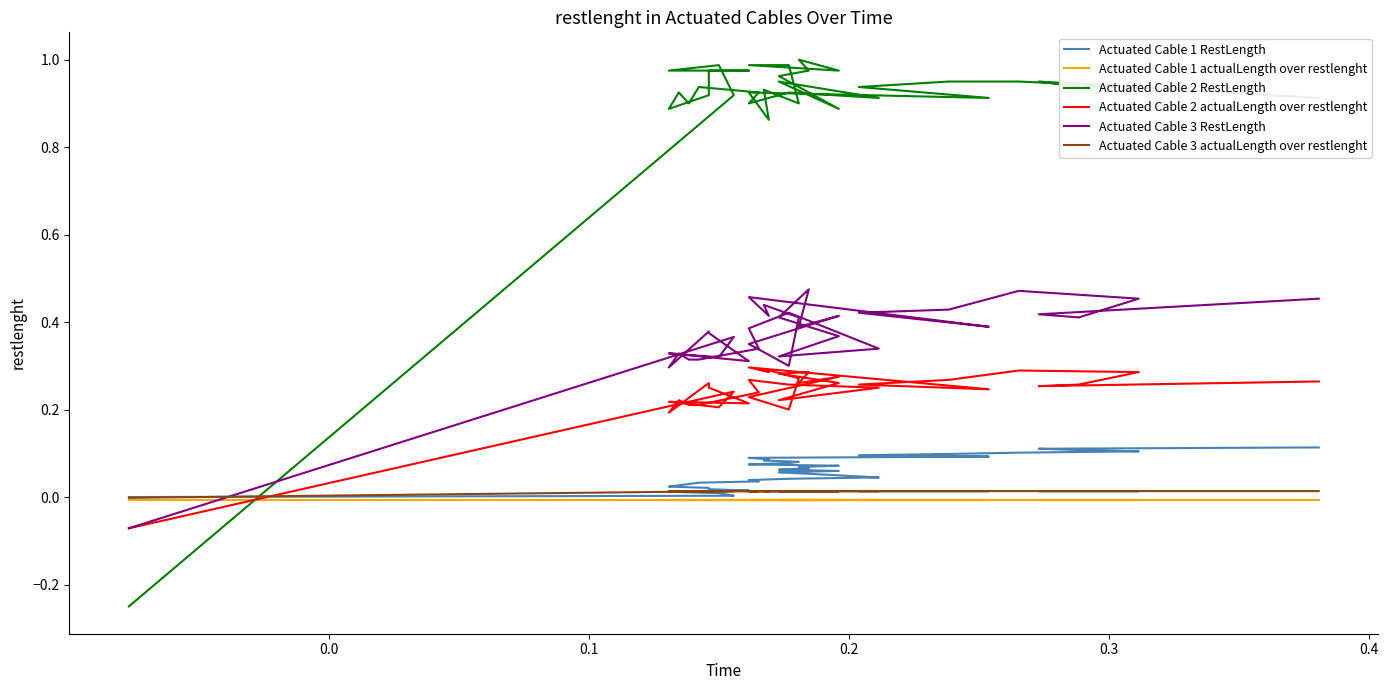

After their last crossing, which series has the higher values: Actuated Cable 3 actualLength over restlenght or Actuated Cable 2 RestLength?

Actuated Cable 2 RestLength